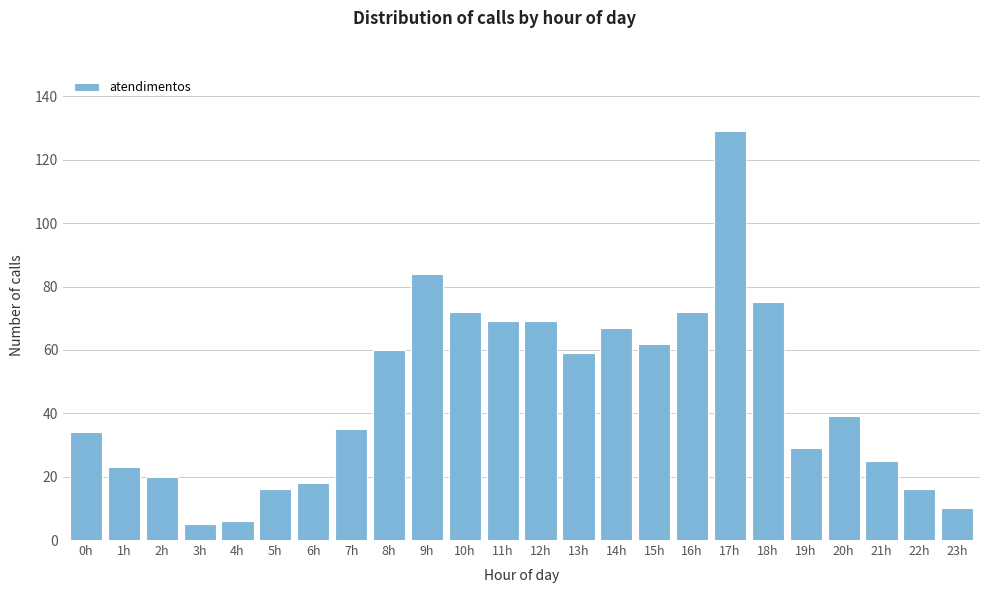

Reading left to right, extract all data points from this chart.

0h=34	1h=23	2h=20	3h=5	4h=6	5h=16	6h=18	7h=35	8h=60	9h=84	10h=72	11h=69	12h=69	13h=59	14h=67	15h=62	16h=72	17h=129	18h=75	19h=29	20h=39	21h=25	22h=16	23h=10